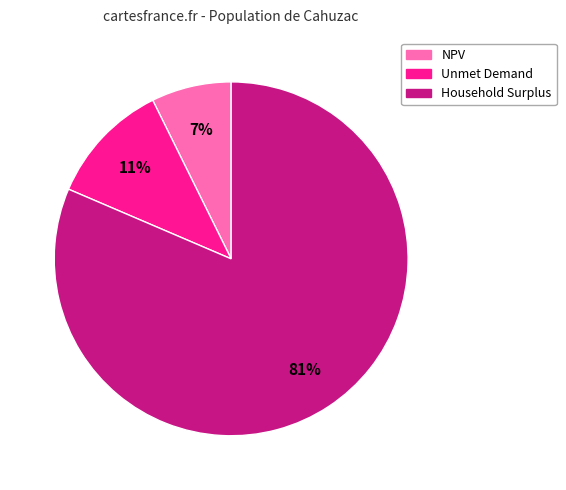

Does Unmet Demand account for over 50% of the chart?

No